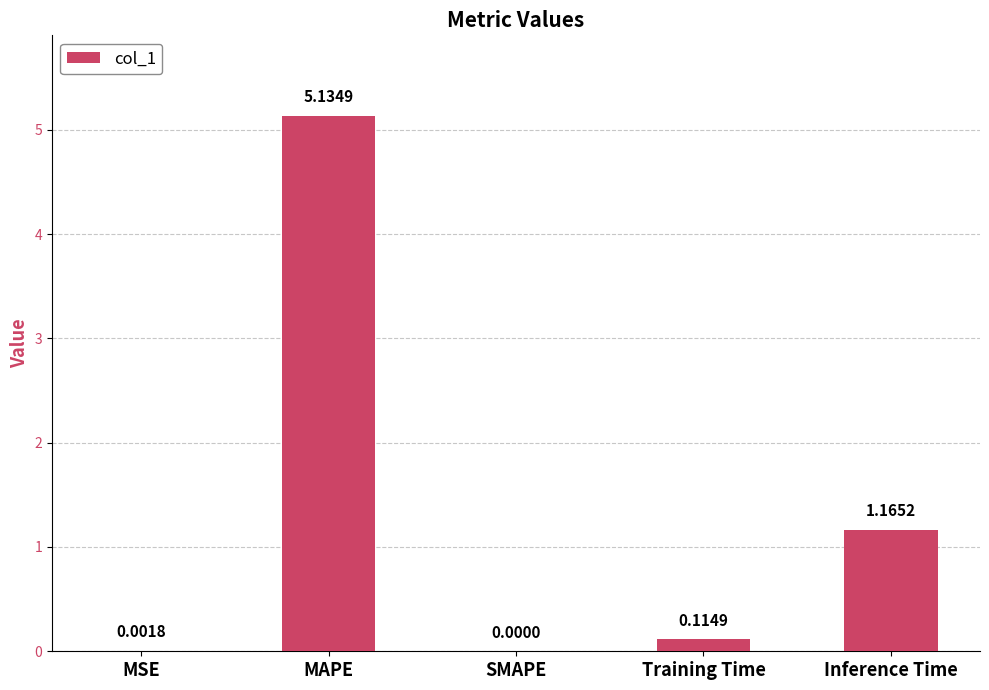

How many categories are shown in the chart?

5